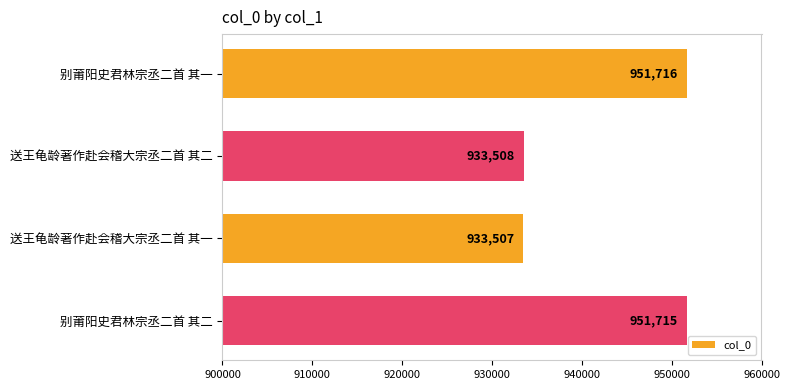

What is the ratio of the value at 送王龟龄著作赴会稽大宗丞二首 其一 to the value at 别莆阳史君林宗丞二首 其二?

1.0